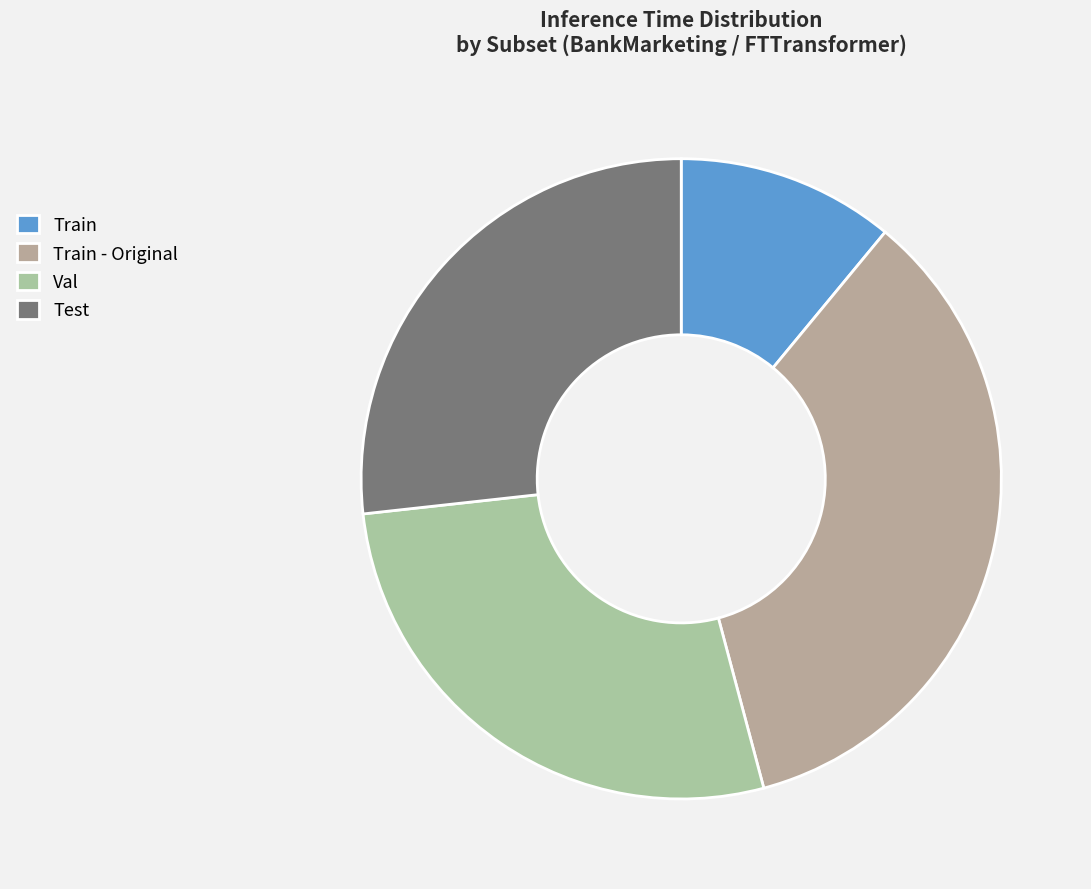

Is the sum of Train and Train - Original greater than half?

No